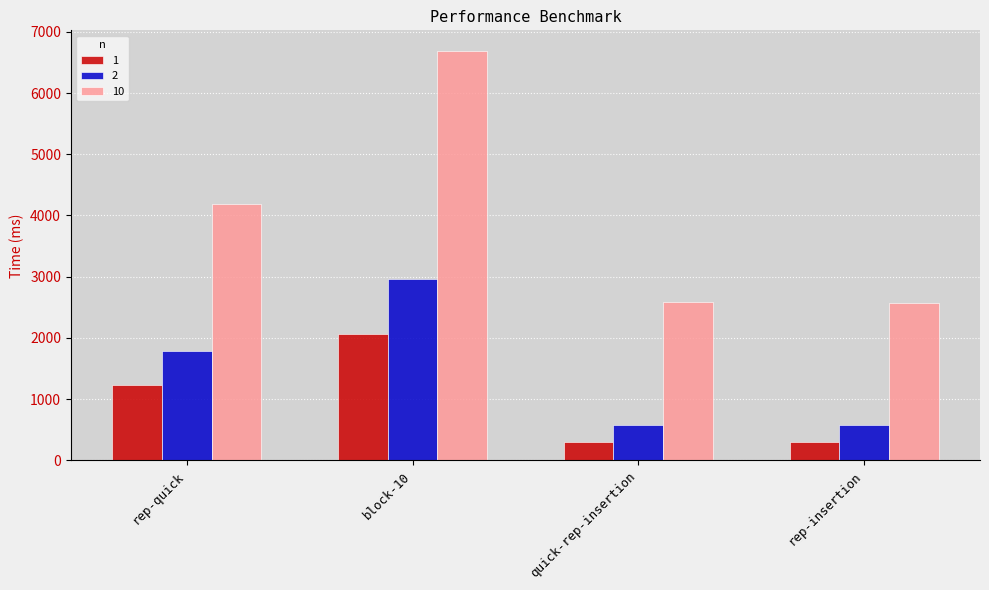

What are all the series names shown in the legend?

1, 2, 10